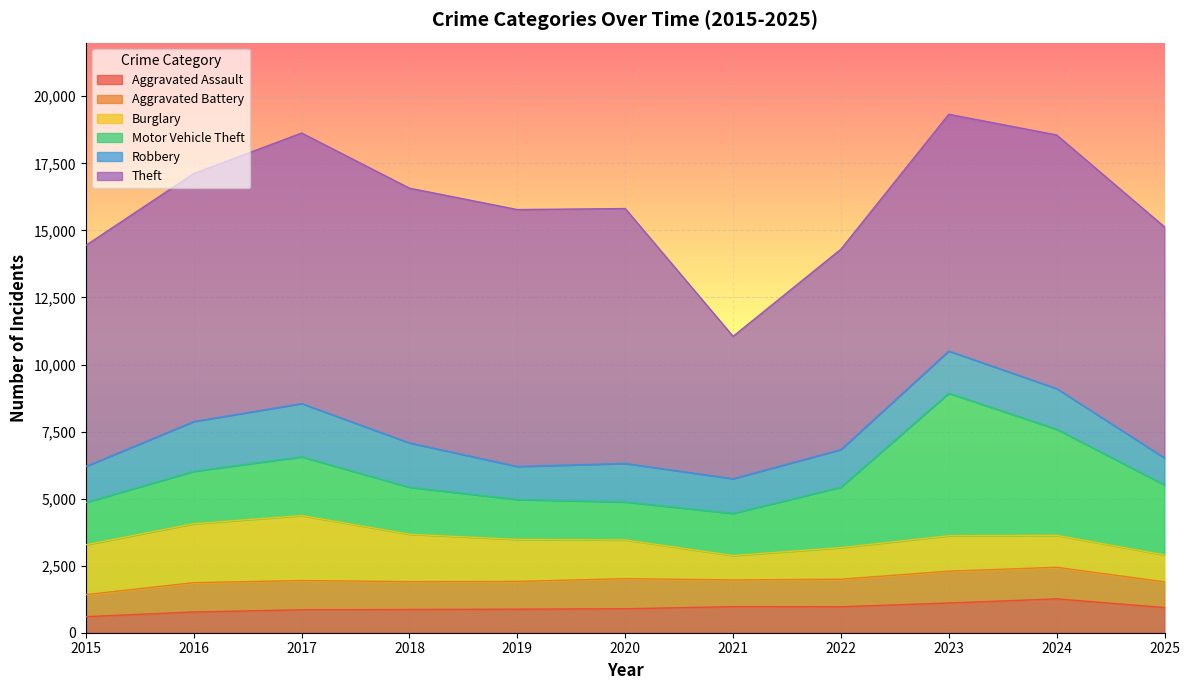

How many data points in Aggravated Assault are above 893?

5